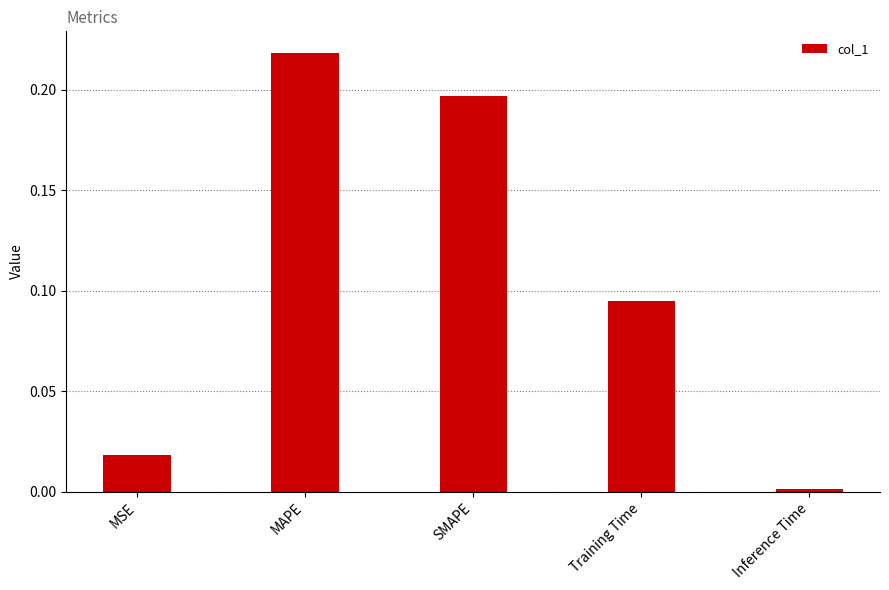

List the labels in order of value, largest first.

MAPE, SMAPE, Training Time, MSE, Inference Time